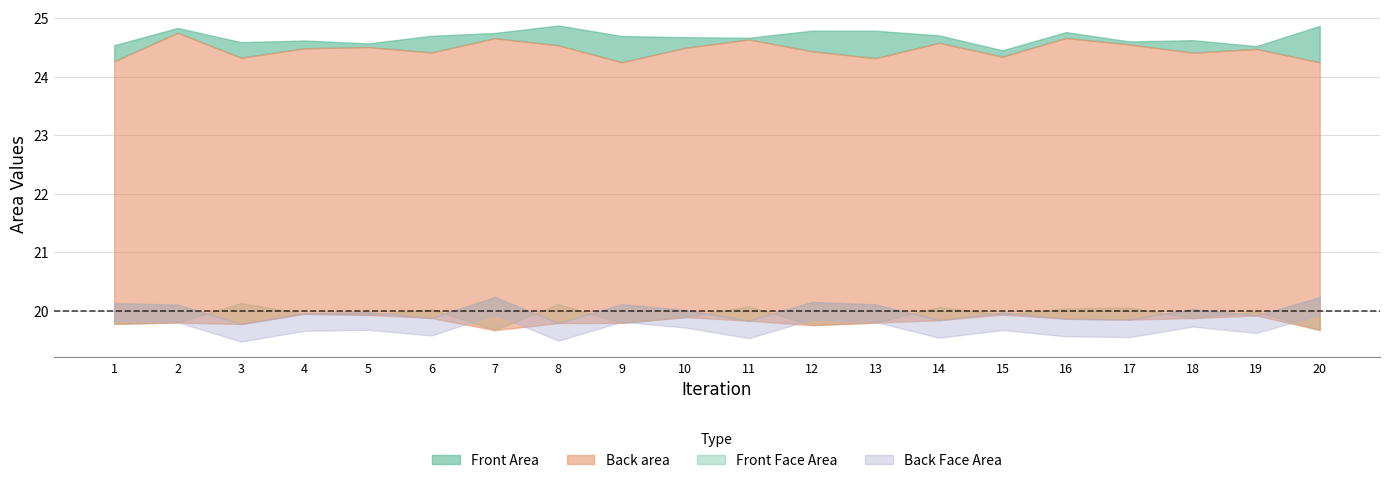

How many lines are shown in the chart?

4